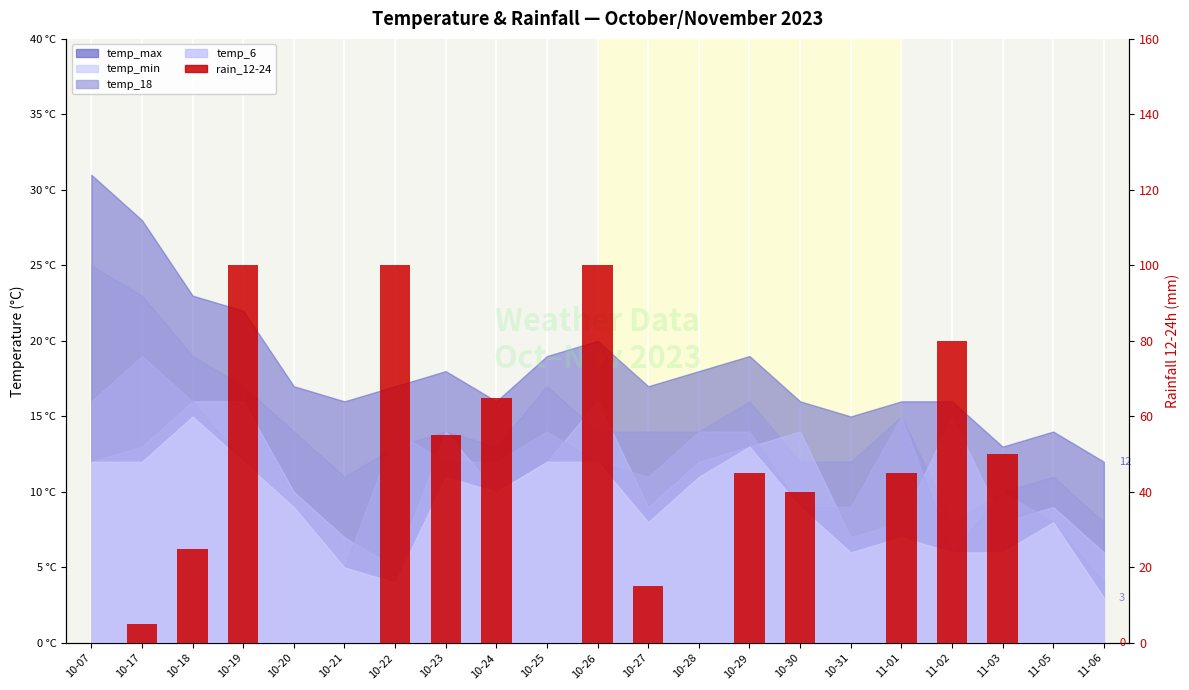

Are the bars grouped side by side (vs. stacked)?

No